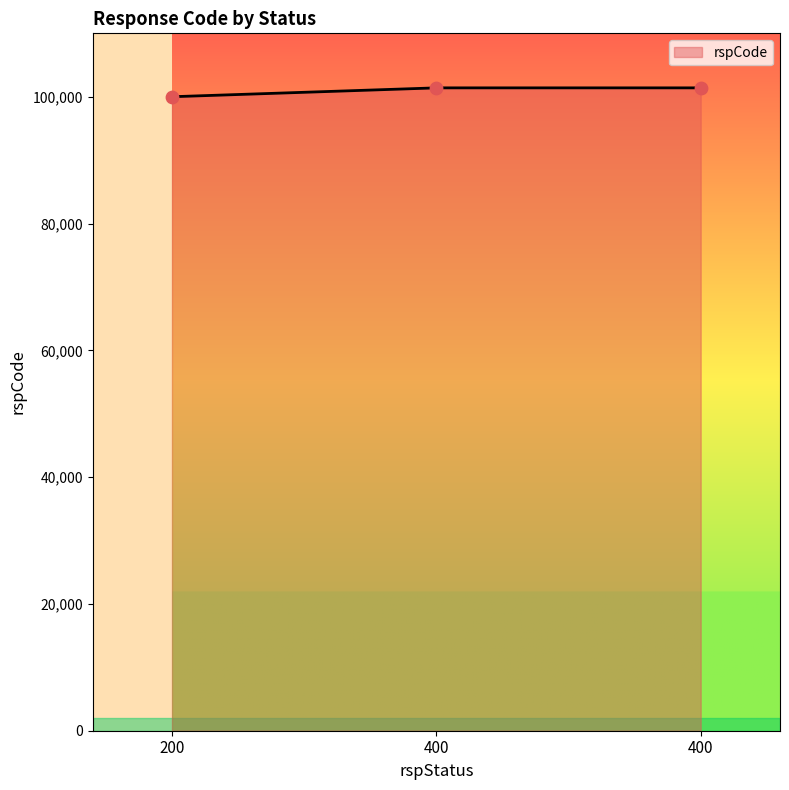

Which has a higher value, 400 or 200?

400